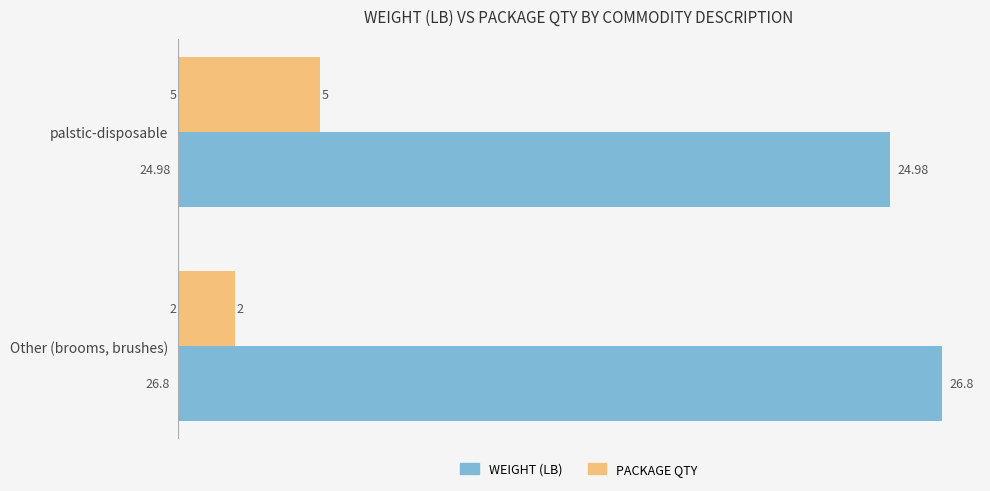

Which series has the largest range (max minus min)?

PACKAGE QTY